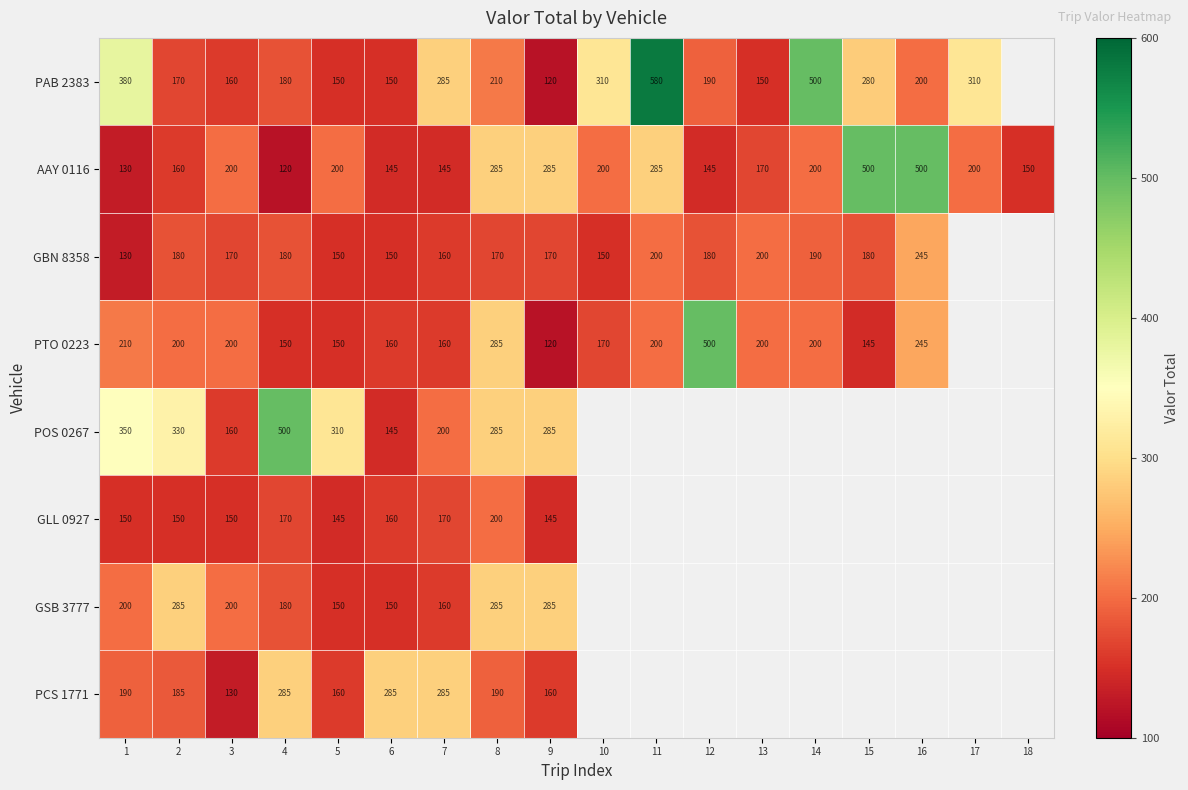

What is the difference between the second highest and minimum values in the AAY 0116 series?

380